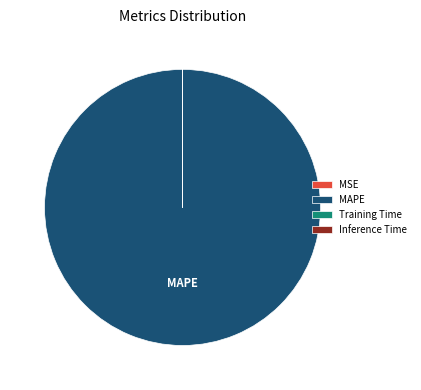

What is the largest slice in the pie chart?

MAPE